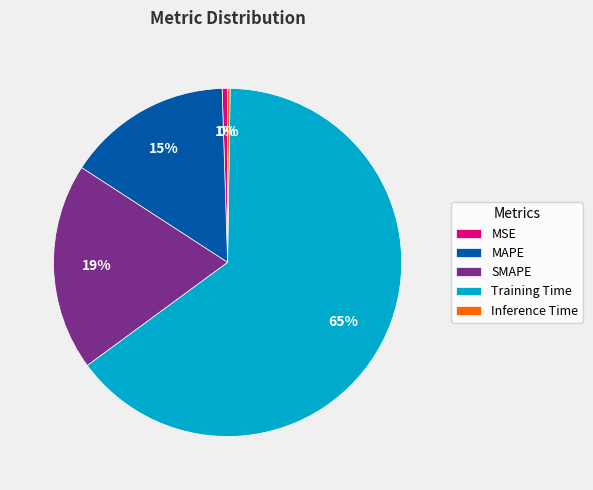

To the nearest percent, what portion does MSE represent?

1%